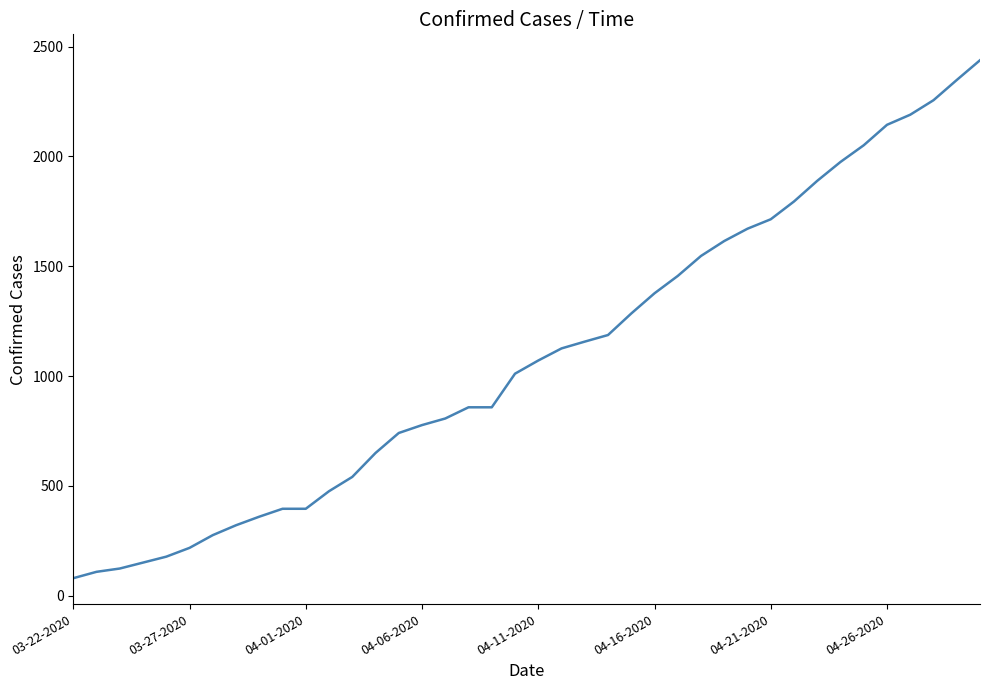

What is the smallest value displayed?

80